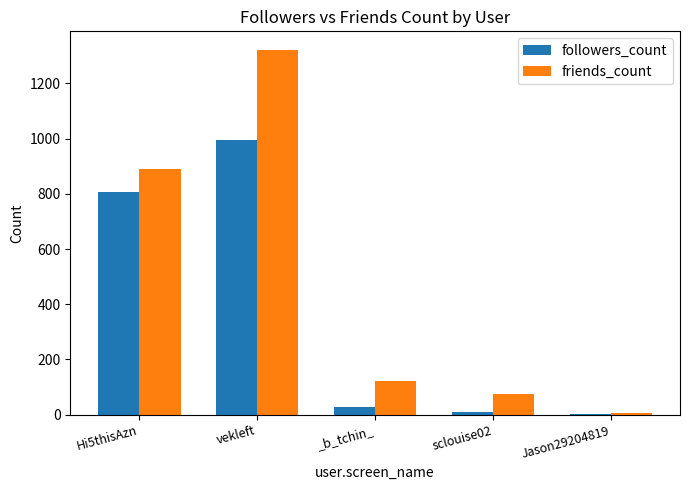

Is it true that friends_count equals 122 at _b_tchin_?

True